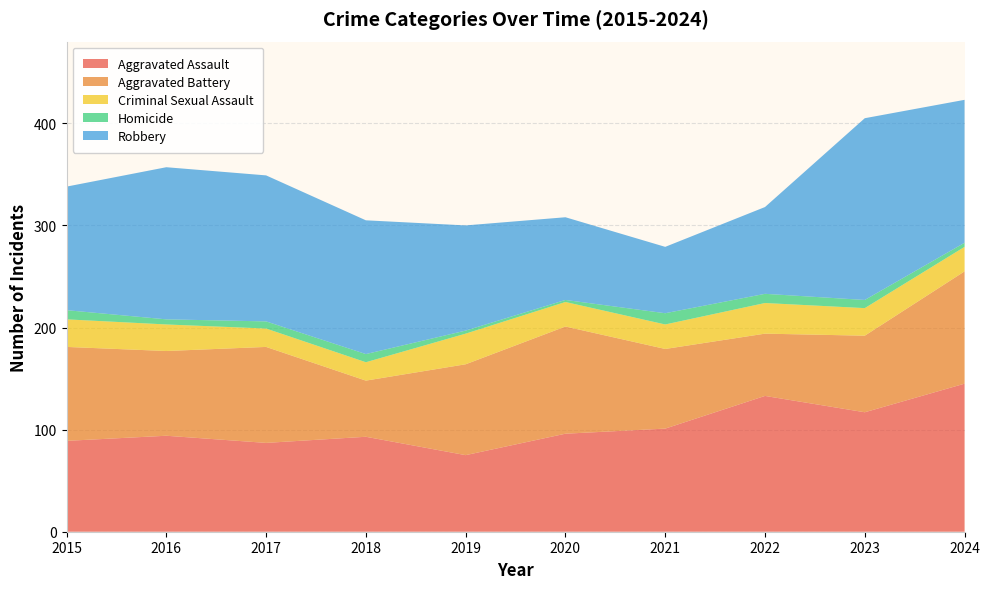

Reading right to left, what are all the values shown in this chart?

Aggravated Assault: 145	117	133	101	96	75	93	87	94	89
Aggravated Battery: 110	75	61	78	105	89	55	94	83	92
Criminal Sexual Assault: 24	27	30	24	24	30	18	18	26	27
Homicide: 4	8	9	11	2	3	8	7	5	9
Robbery: 140	178	85	65	81	103	131	143	149	121